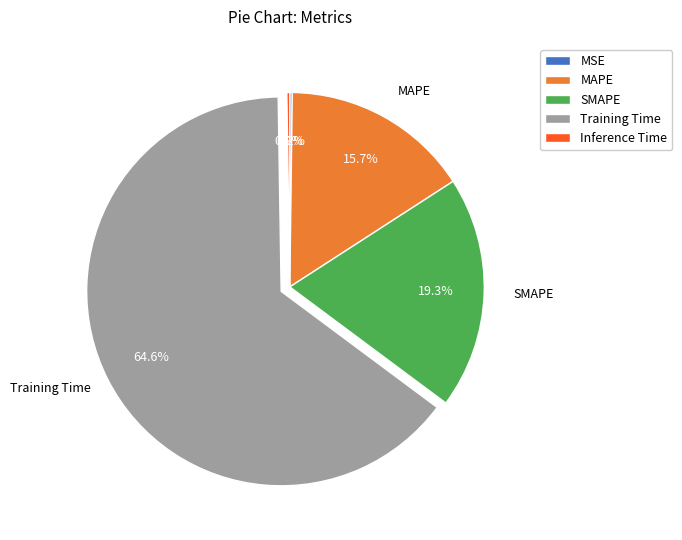

What percentage is NOT represented by MAPE?

84.3%